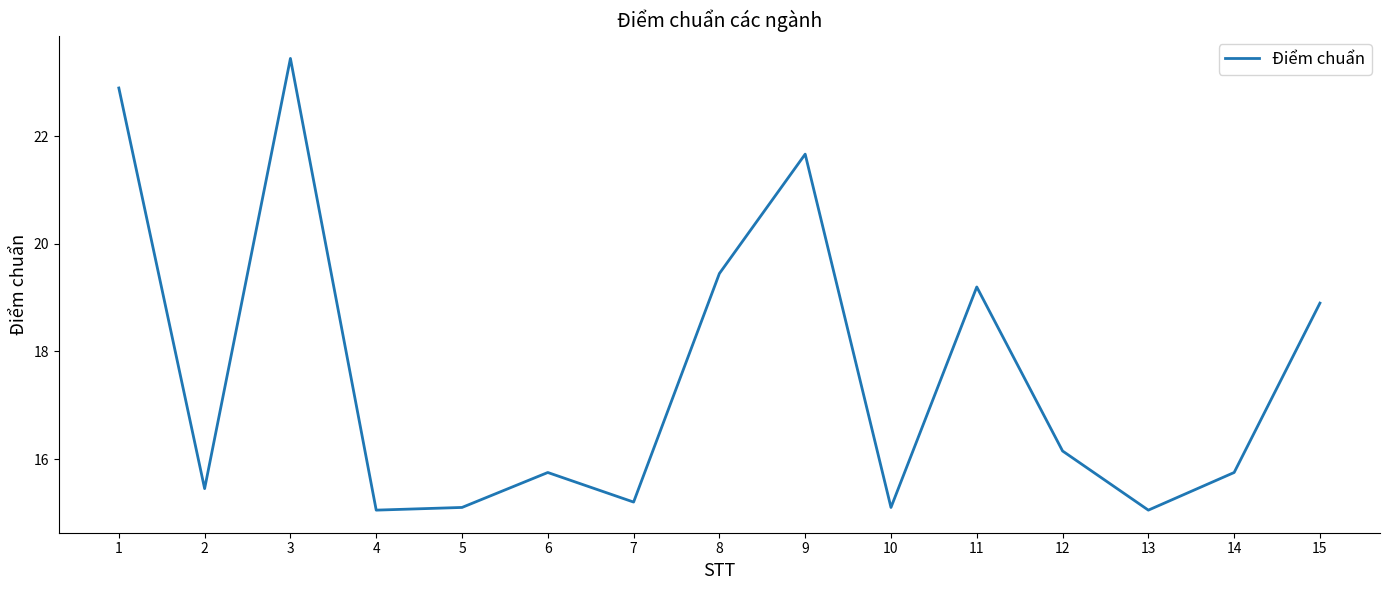

True or false: there are more than 1 points higher than both neighbors.

True